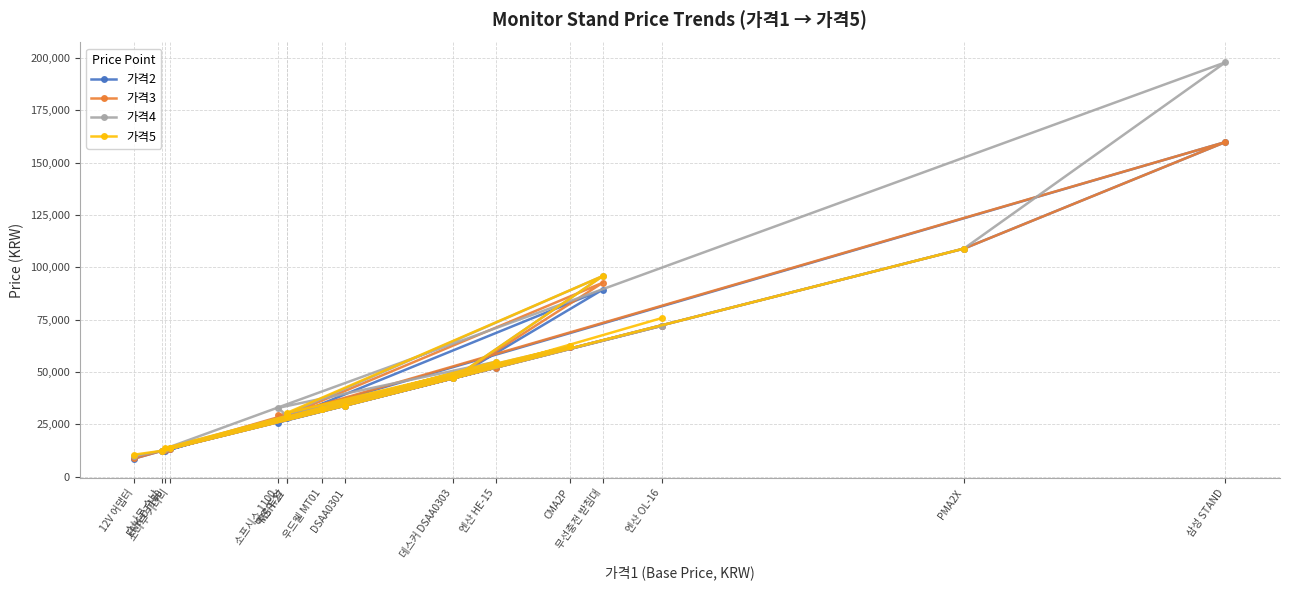

What is the maximum value for 가격5?

109000.0